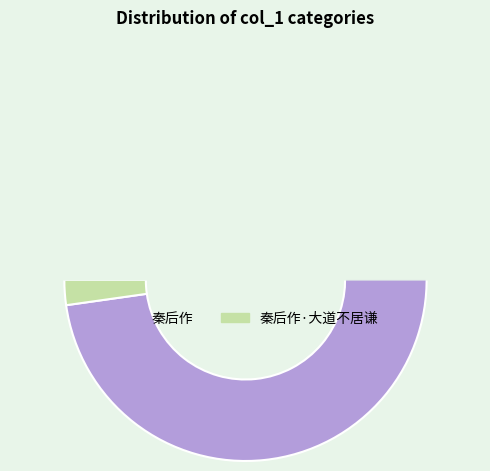

Is it true that 秦后作 is 92% of the pie?

False